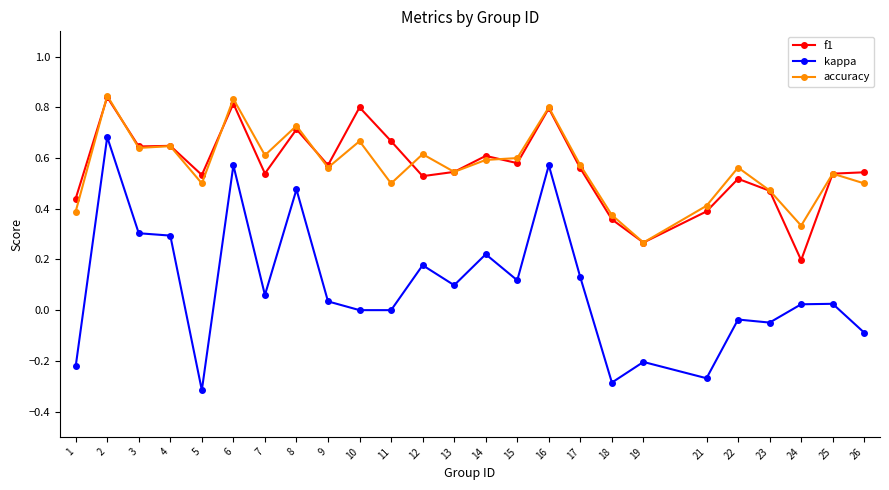

Is the value of kappa at 9 greater than the value of accuracy at 10?

No